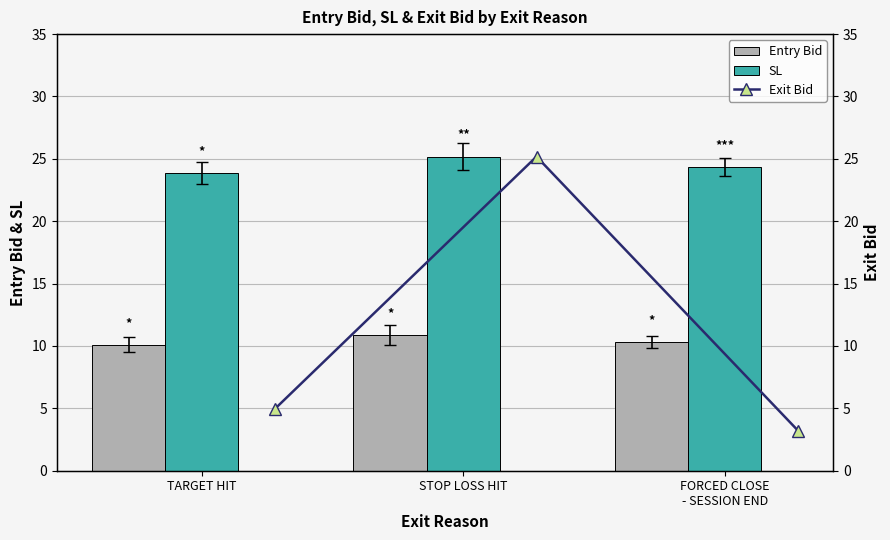

What is the sum of all Entry Bid values?

31.3